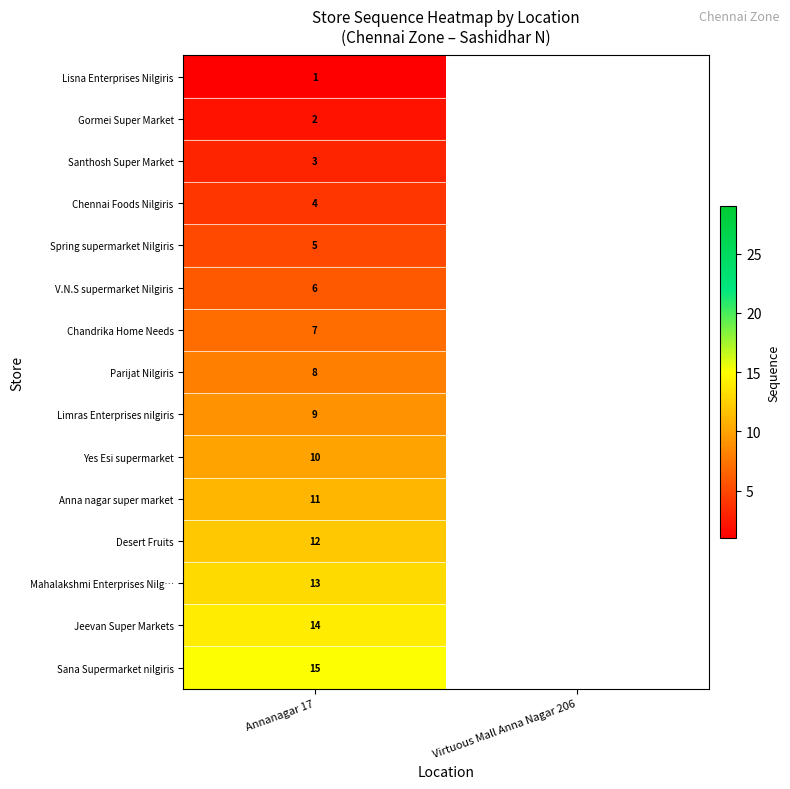

Rank the series at Annanagar 17 from lowest to highest value.

Lisna Enterprises Nilgiris, Gormei Super Market, Santhosh Super Market, Chennai Foods Nilgiris, Spring supermarket Nilgiris, V.N.S supermarket Nilgiris, Chandrika Home Needs, Parijat Nilgiris, Limras Enterprises nilgiris, Yes Esi supermarket, Anna nagar super market, Desert Fruits, Mahalakshmi Enterprises Nilg…, Jeevan Super Markets, Sana Supermarket nilgiris